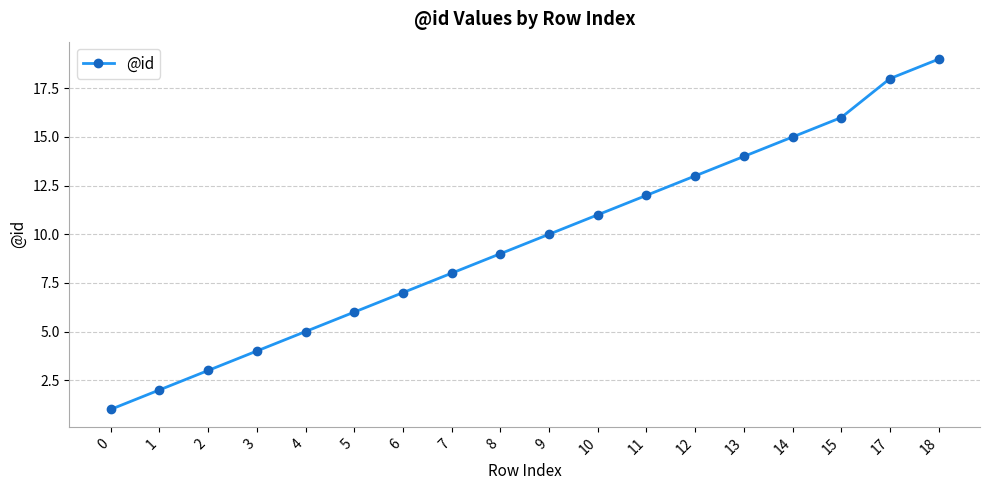

Where is the data nearest to the value 10?

9